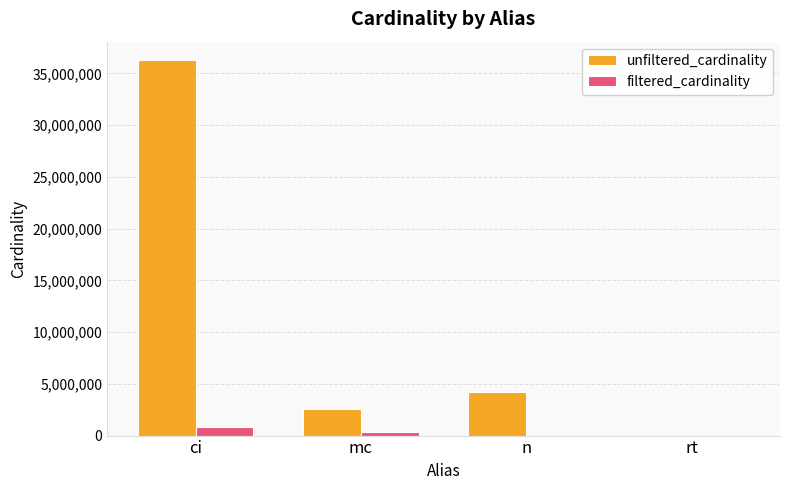

Count the number of categories in the chart.

4